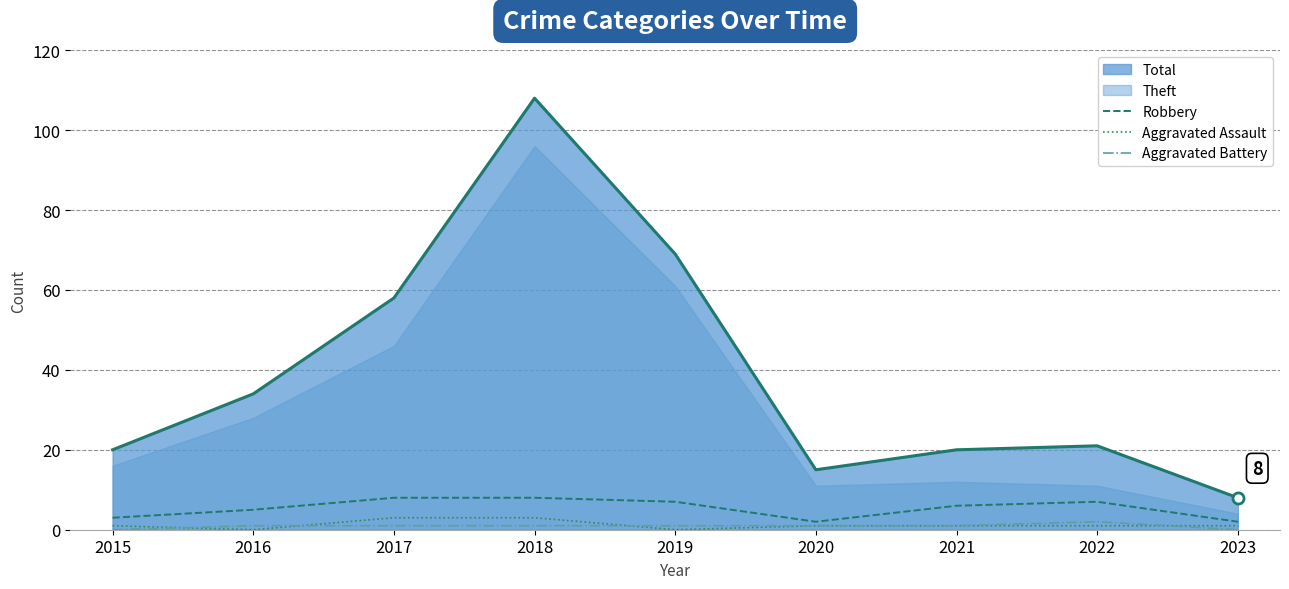

Count the number of categories in the chart.

9